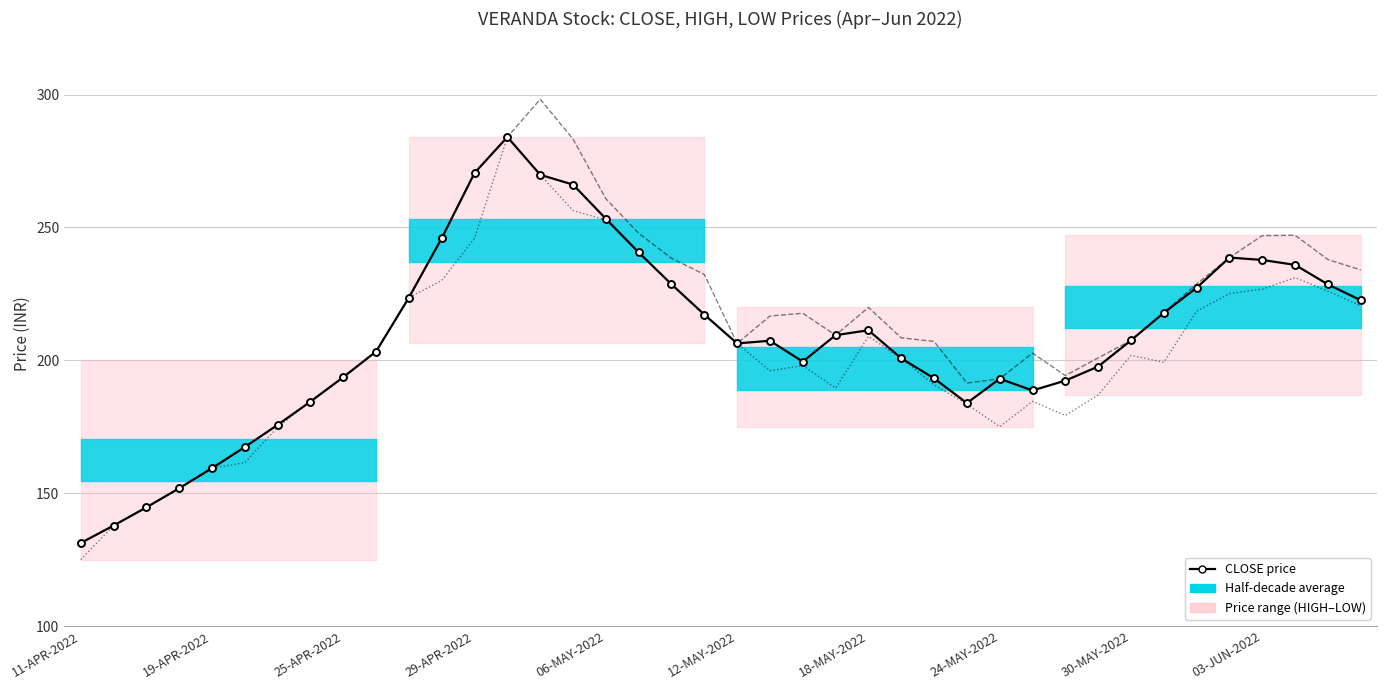

What is the difference between the second highest and minimum values in the LOW price series?

144.8